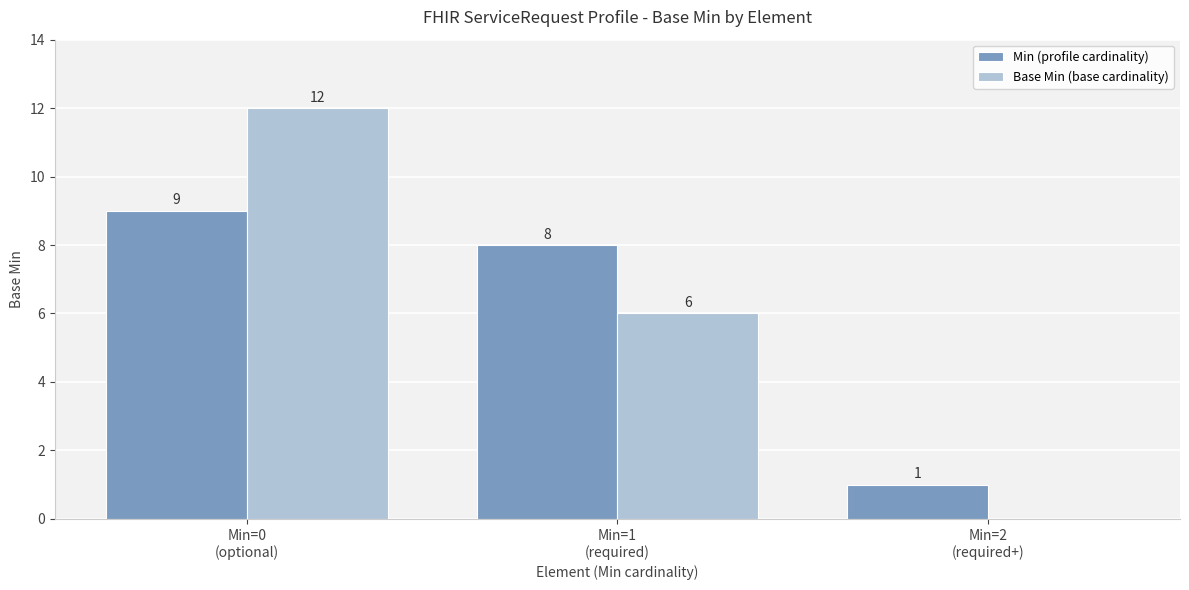

True or false: Min (profile cardinality) has a value of 8 at Min=1
(required).

True